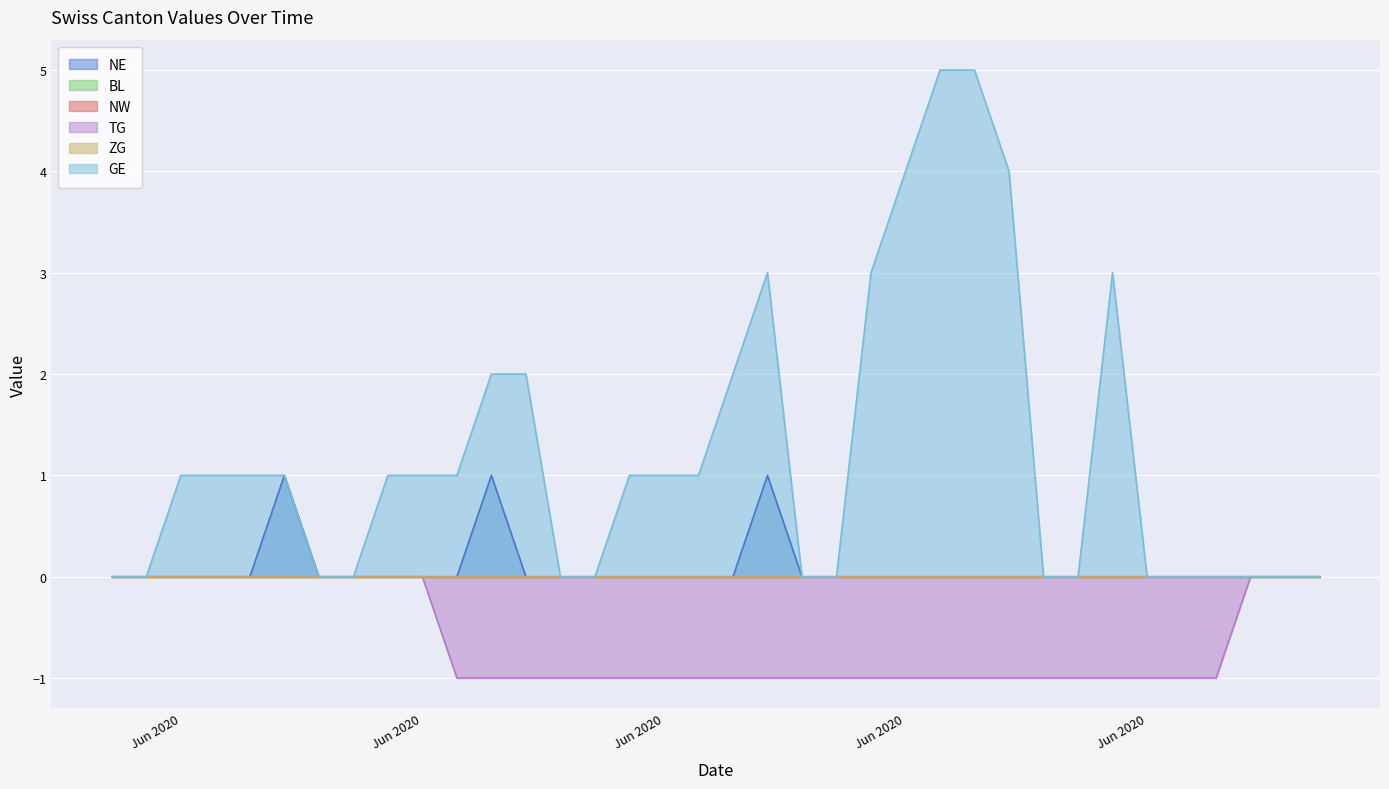

How many lines are shown in the chart?

6